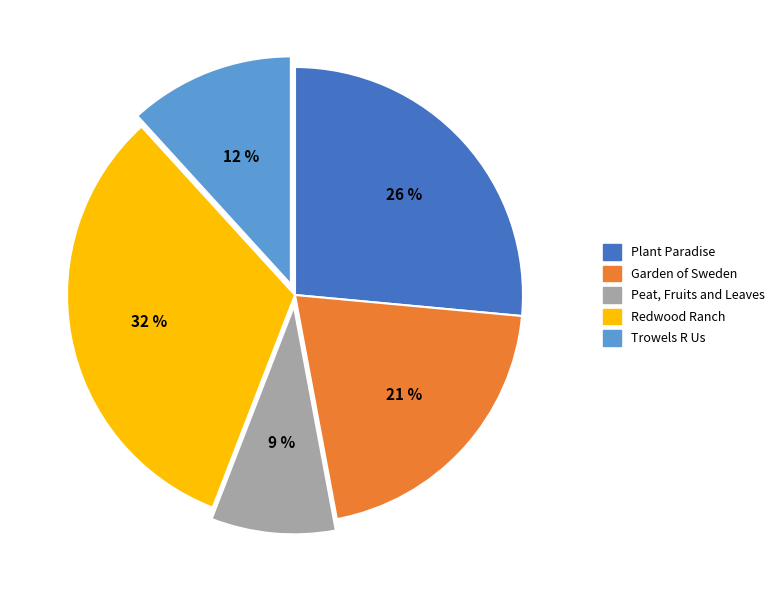

Is the sum of Peat, Fruits and Leaves and Plant Paradise greater than half?

No